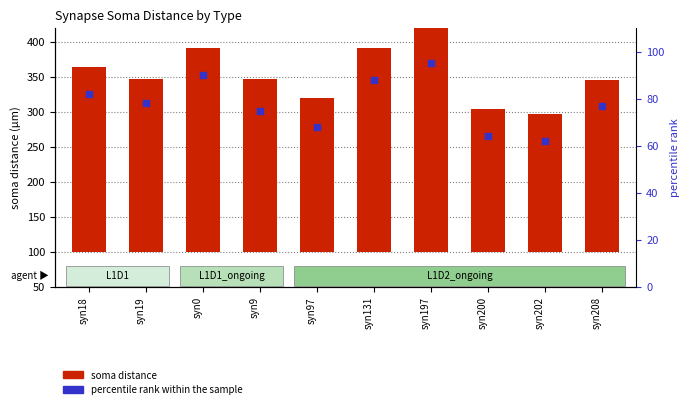

At how many categories does at least one series exceed 206?

8